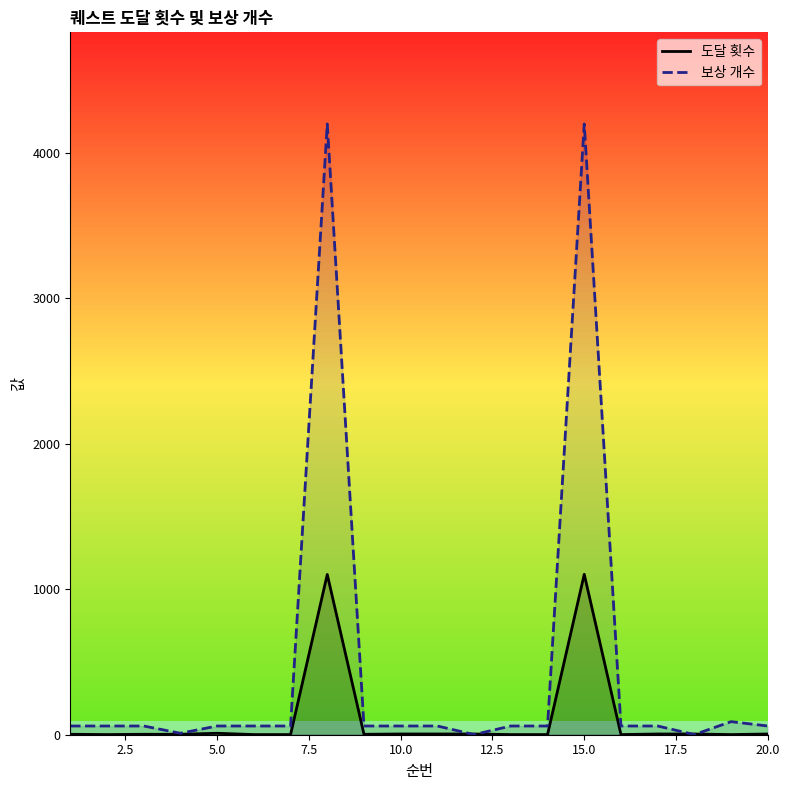

What is the highest value of the 도달 횟수 series?

1103